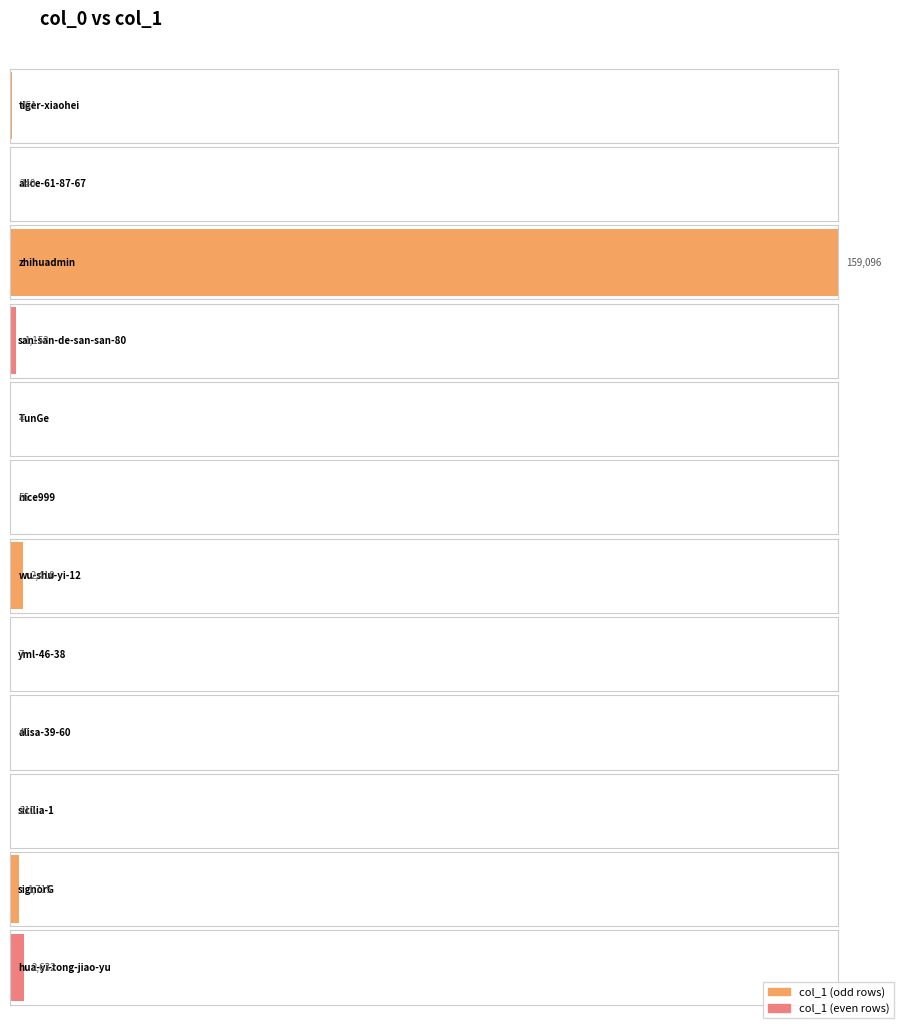

How many values are below 451?

6